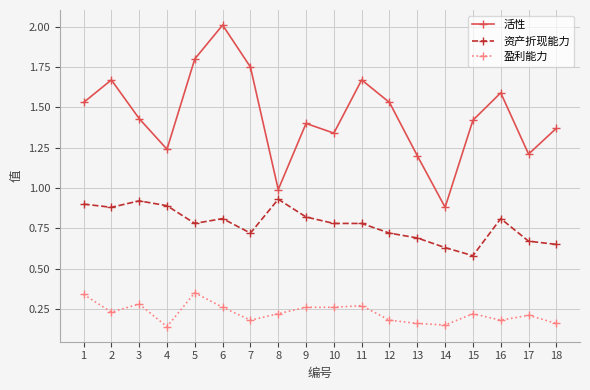

Which series changed the most between 2 and 4?

活性